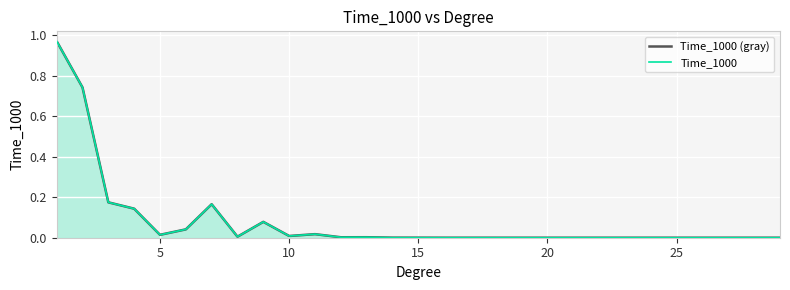

True or false: Time_1000 has a value of 0.3 at 30.

False